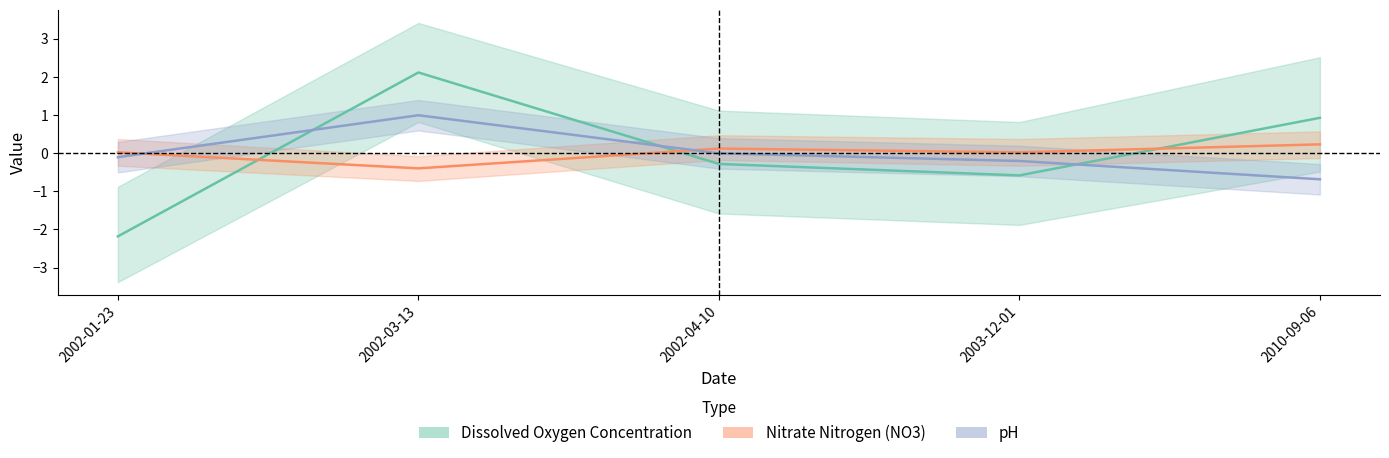

Rank the series by their maximum value, from lowest to highest.

Nitrate Nitrogen (NO3), pH, Dissolved Oxygen Concentration